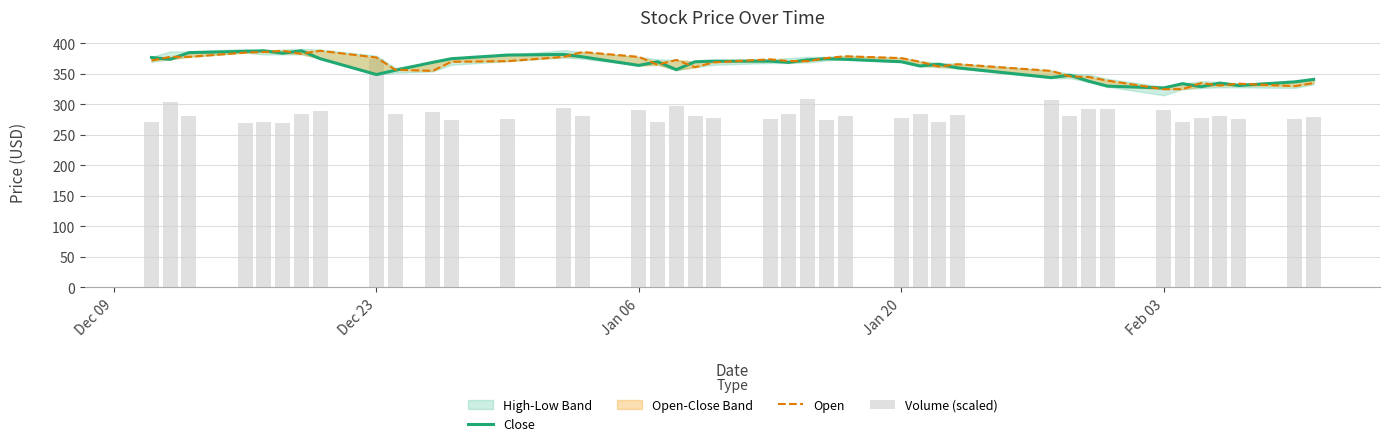

Is the value of Volume (scaled) at 35 greater than the value of Close at 6?

No